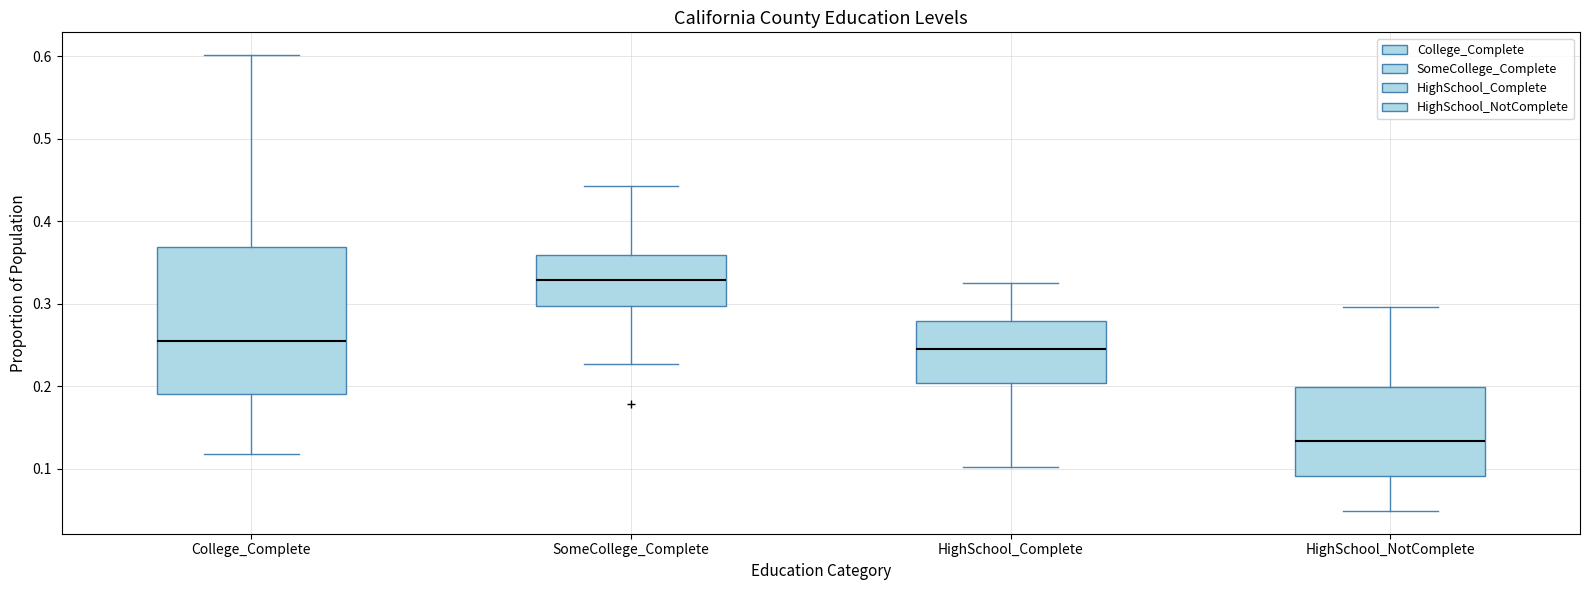

Which box has the highest median line?

SomeCollege_Complete